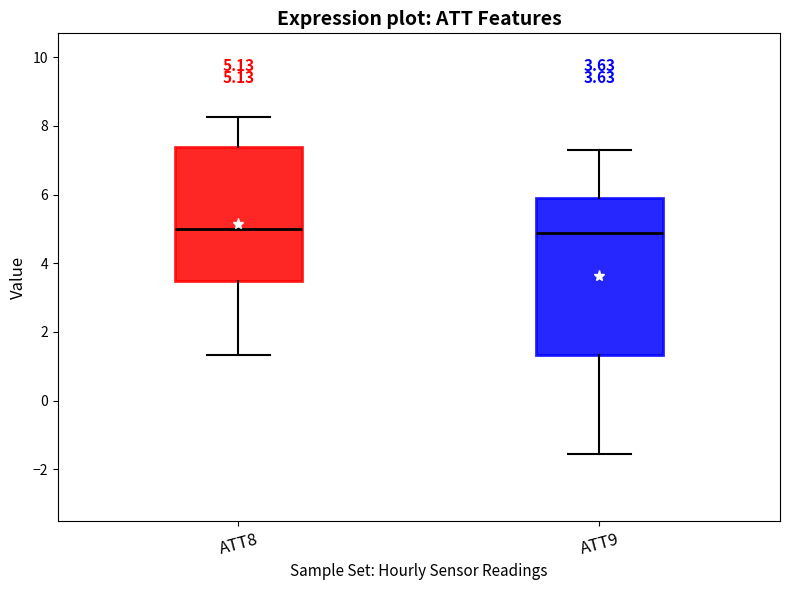

Comparing the boxes themselves (not the whiskers), which one is the tallest?

ATT9